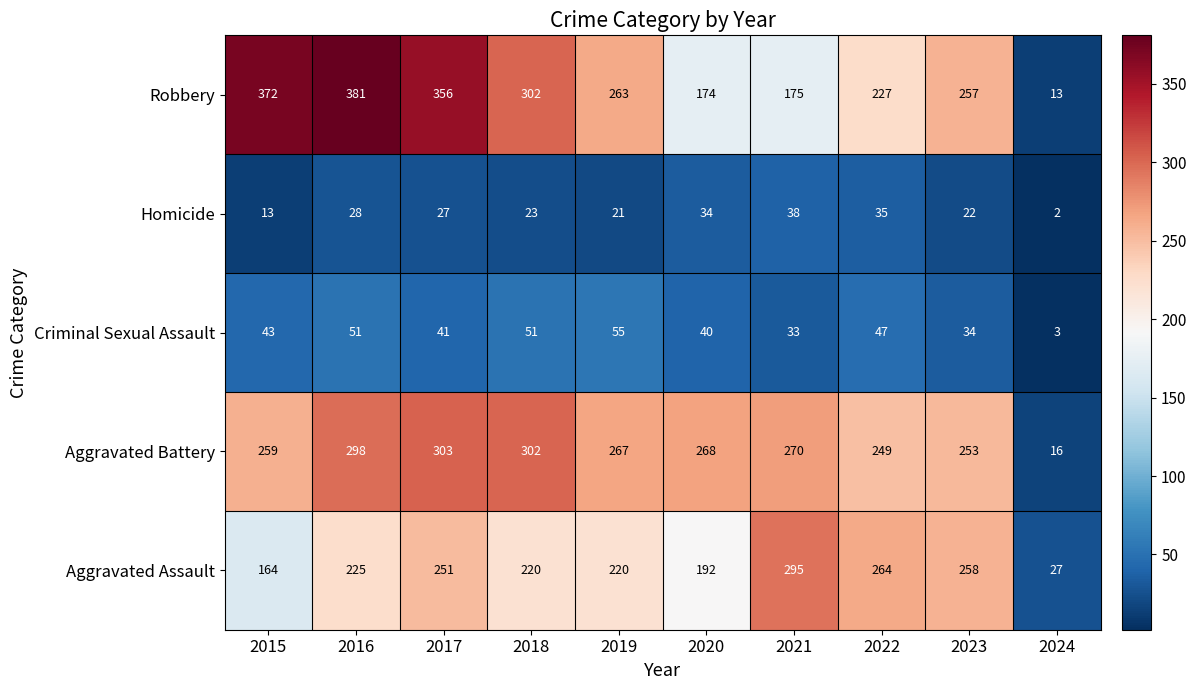

How many distinct data groups are displayed?

5